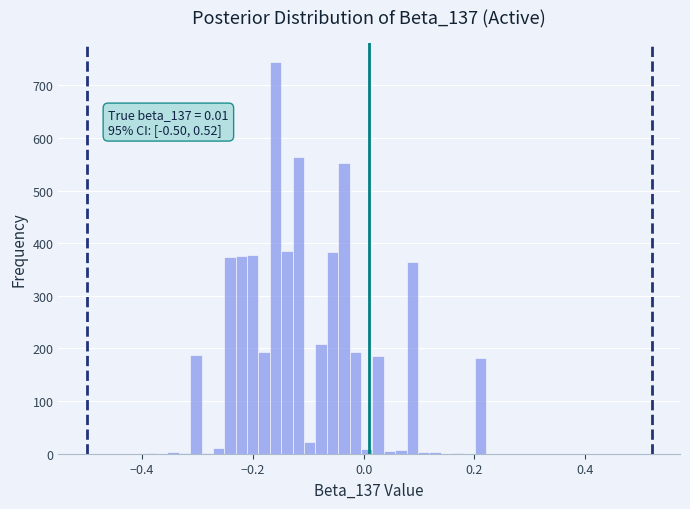

Read against the x-axis, roughly where is the centre of the tallest bar?

-0.16